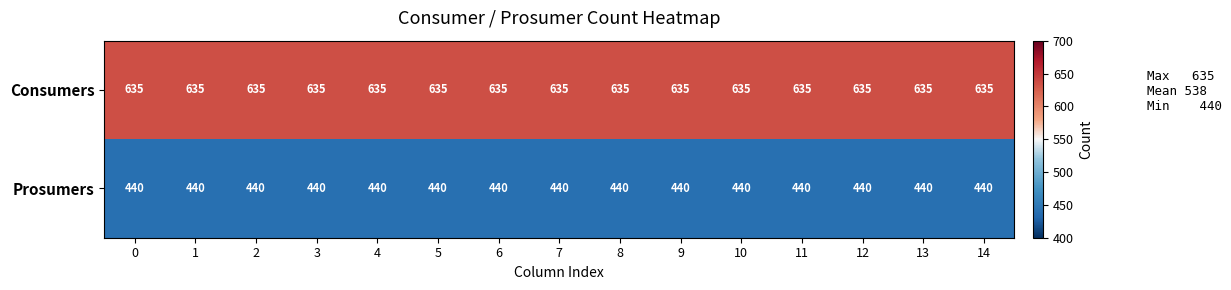

What is the average value of the Consumers series?

635